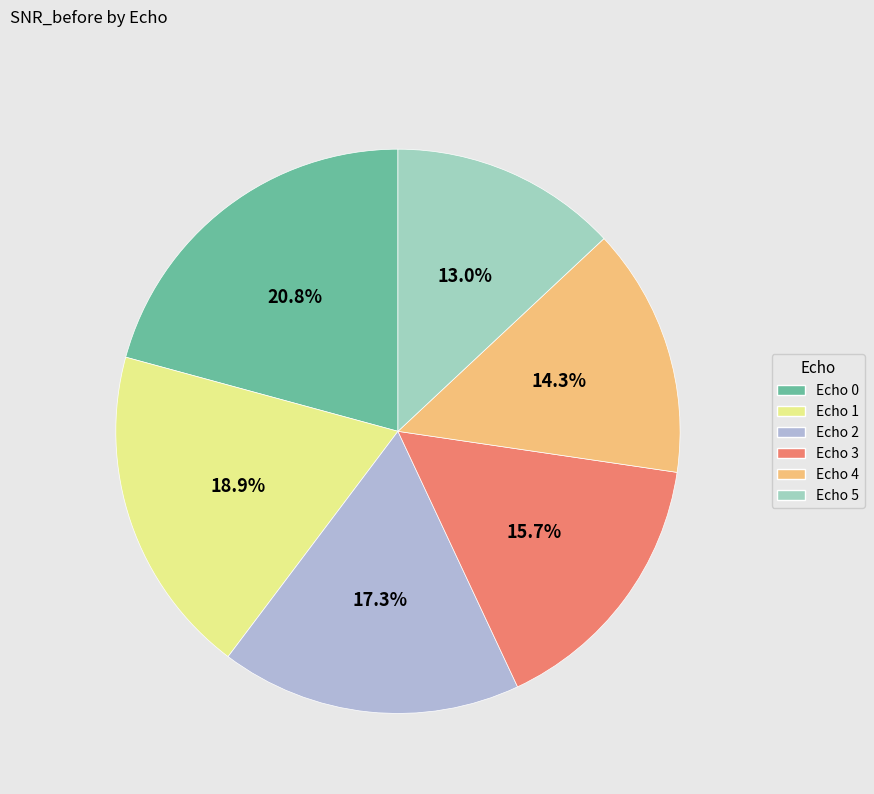

Approximately how many times larger is the value at Echo 5 compared to Echo 4?

0.9